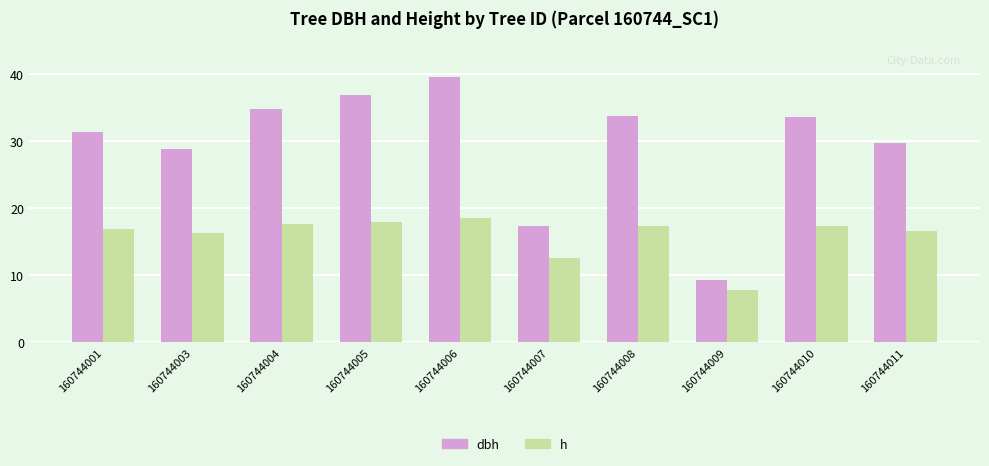

Rank the series by their maximum value, from highest to lowest.

dbh, h